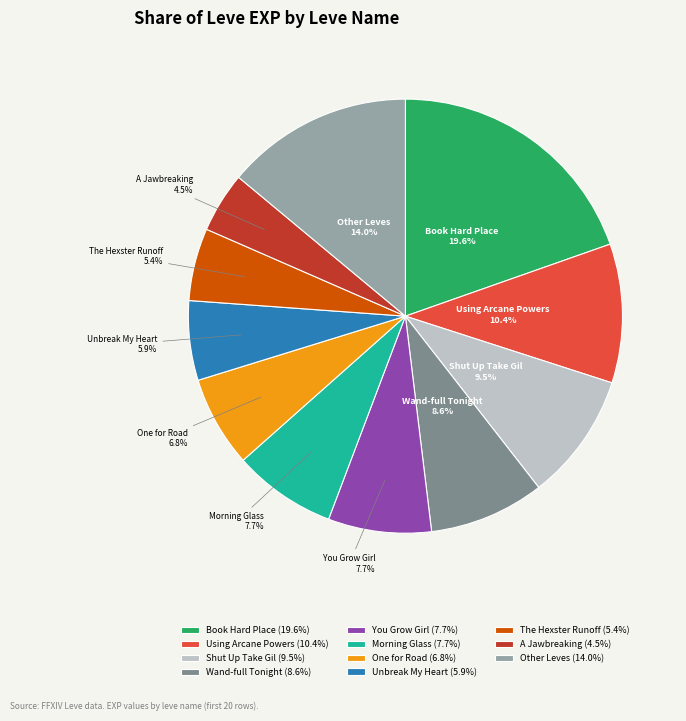

Approximately how many times larger is the value at Morning Glass compared to One for Road?

1.1